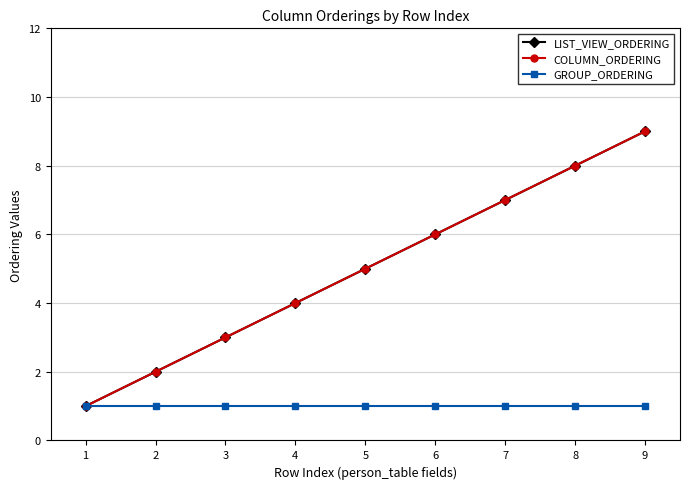

What is the minimum value for LIST_VIEW_ORDERING?

1